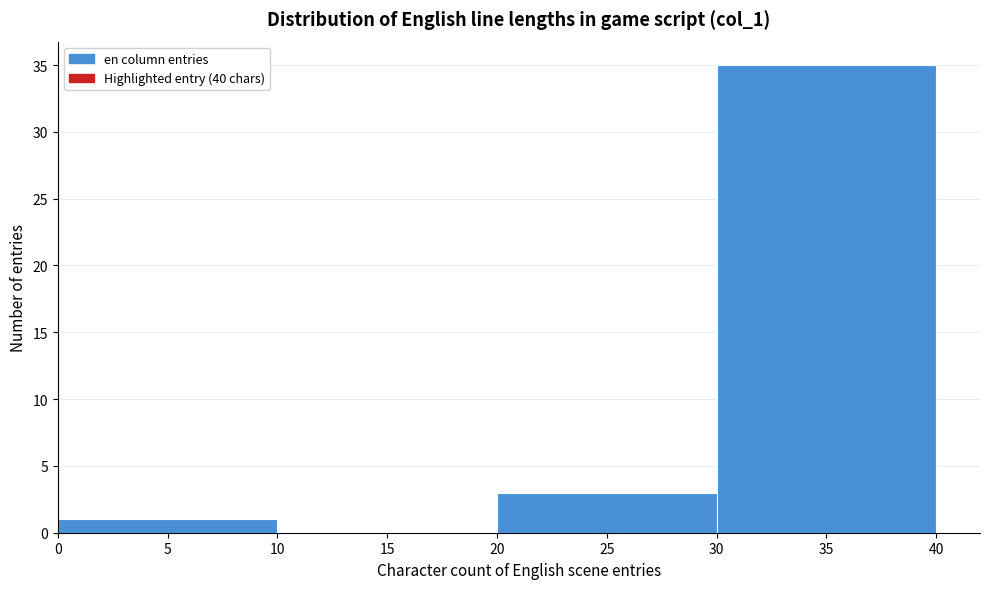

Reading left to right, transcribe this chart: for each bar, give the range it covers on the x-axis and its height. The values are not printed on the chart, so give them approximately, as read against the axis.

0 to 10: 1
10 to 20: 0
20 to 30: 3
30 to 40: 35